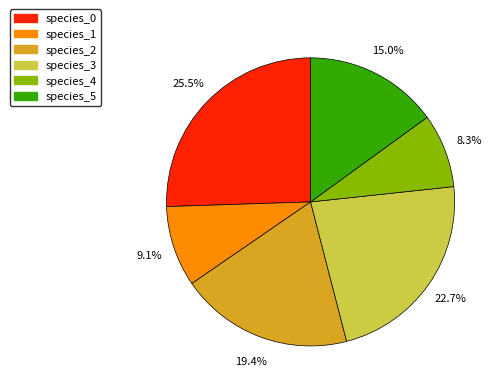

What percentage is the species_4 slice, to the nearest percent?

8%